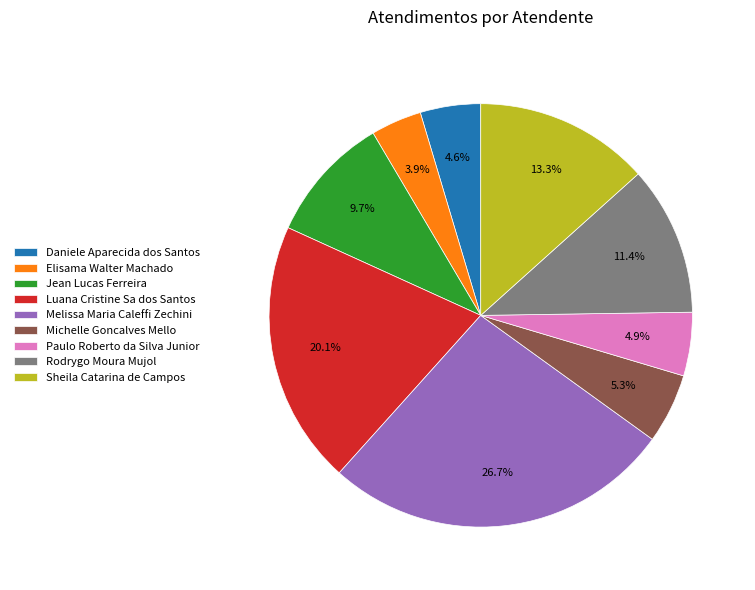

True or false: Luana Cristine Sa dos Santos accounts for 12% of the total.

False